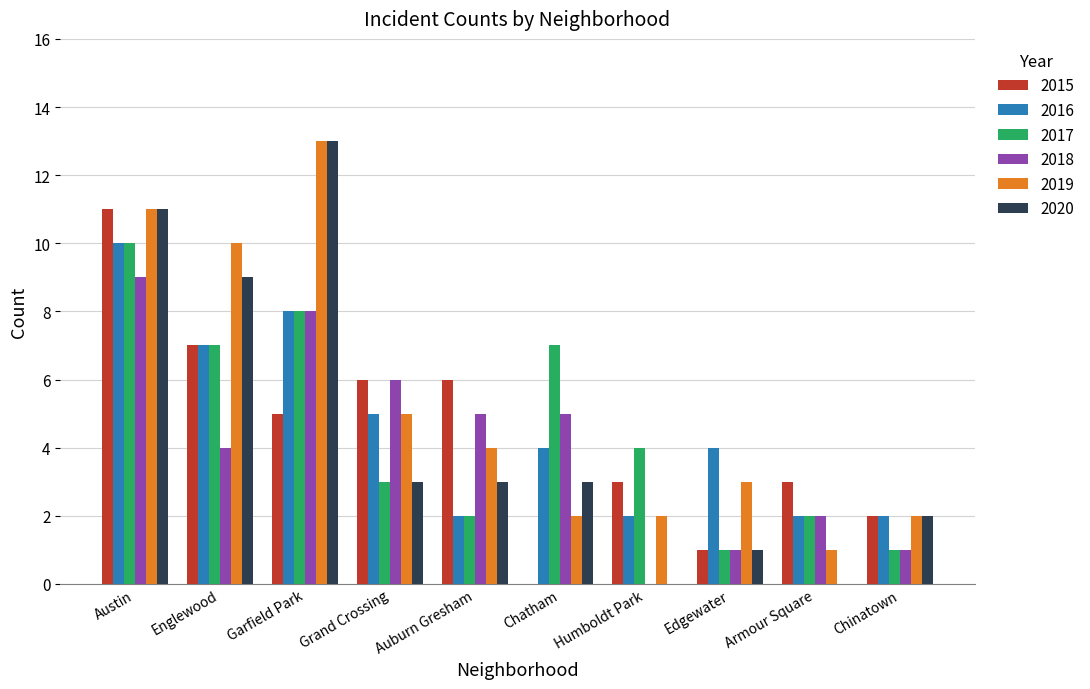

Count the number of data series in this chart.

6